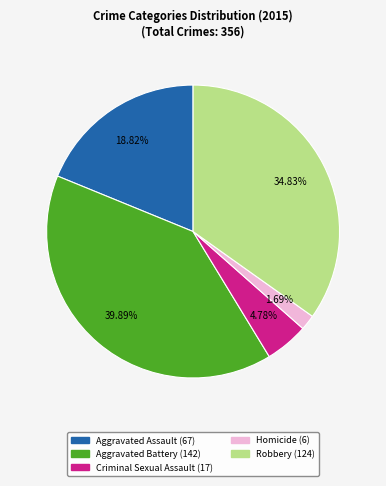

Rank the categories by value from highest to lowest.

Aggravated Battery, Robbery, Aggravated Assault, Criminal Sexual Assault, Homicide